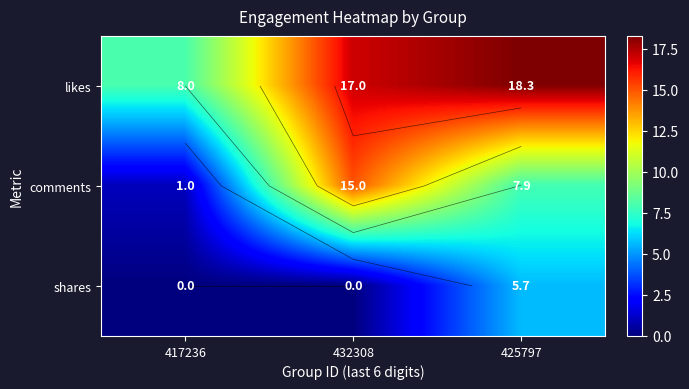

What is the difference between the shares values at 417236 and 425797?

5.7